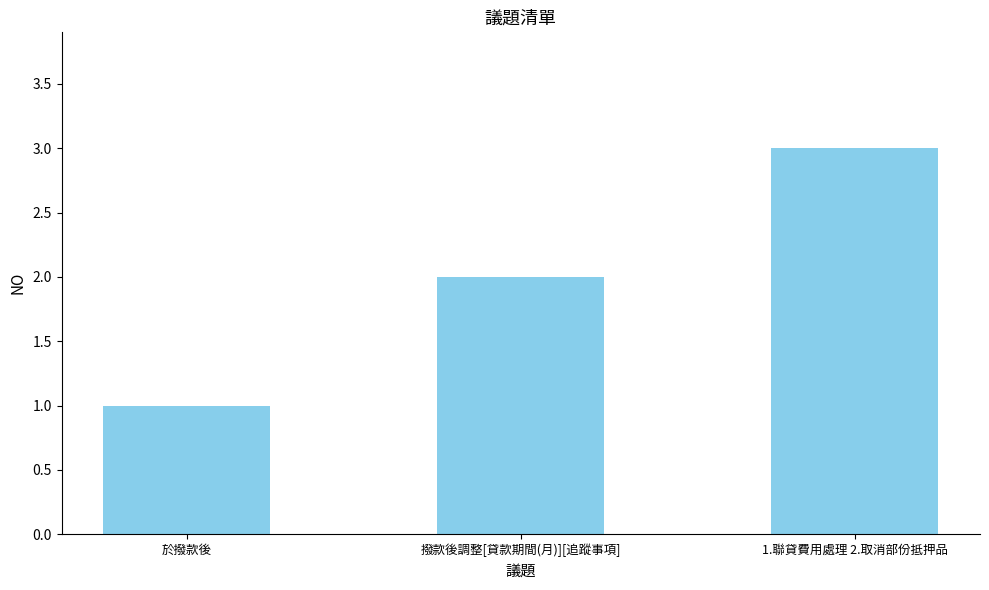

Between 撥款後調整[貸款期間(月)][追蹤事項] and 1.聯貸費用處理 2.取消部份抵押品, which is larger?

1.聯貸費用處理 2.取消部份抵押品